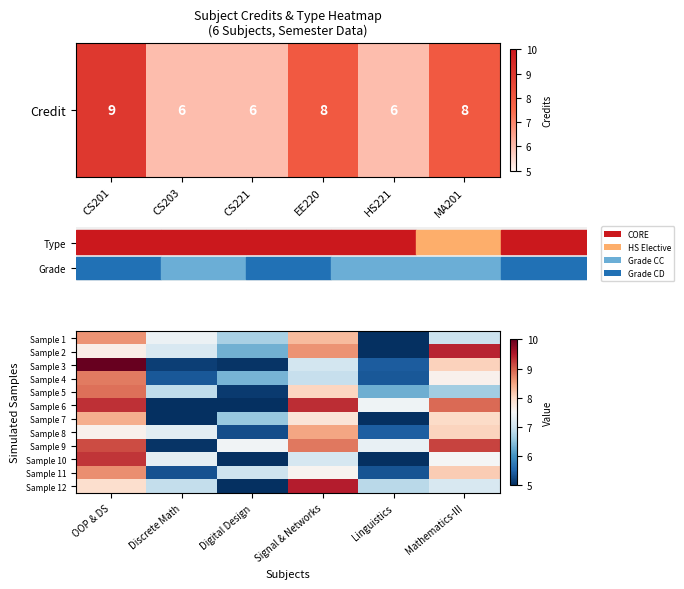

Reading right to left, transcribe all the data shown in this chart.

Sample 1: Mathematics-III=7.0	Linguistics=5.0	Signal & Networks=8.3	Digital Design=6.7	Discrete Math=7.4	OOP & DS=8.6
Sample 2: Mathematics-III=9.4	Linguistics=5.0	Signal & Networks=8.6	Digital Design=6.3	Discrete Math=7.1	OOP & DS=7.7
Sample 3: Mathematics-III=8.1	Linguistics=5.4	Signal & Networks=7.1	Digital Design=5.0	Discrete Math=5.1	OOP & DS=10.0
Sample 4: Mathematics-III=7.6	Linguistics=5.4	Signal & Networks=6.9	Digital Design=6.3	Discrete Math=5.4	OOP & DS=8.8
Sample 5: Mathematics-III=6.6	Linguistics=6.3	Signal & Networks=8.0	Digital Design=5.1	Discrete Math=6.9	OOP & DS=8.9
Sample 6: Mathematics-III=8.9	Linguistics=7.4	Signal & Networks=9.3	Digital Design=5.0	Discrete Math=5.0	OOP & DS=9.3
Sample 7: Mathematics-III=8.0	Linguistics=5.0	Signal & Networks=7.8	Digital Design=6.6	Discrete Math=5.0	OOP & DS=8.4
Sample 8: Mathematics-III=8.1	Linguistics=5.4	Signal & Networks=8.5	Digital Design=5.3	Discrete Math=7.2	OOP & DS=7.6
Sample 9: Mathematics-III=9.2	Linguistics=7.3	Signal & Networks=8.8	Digital Design=7.4	Discrete Math=5.1	OOP & DS=9.1
Sample 10: Mathematics-III=7.5	Linguistics=5.0	Signal & Networks=7.1	Digital Design=5.0	Discrete Math=7.3	OOP & DS=9.3
Sample 11: Mathematics-III=8.1	Linguistics=5.3	Signal & Networks=7.6	Digital Design=7.0	Discrete Math=5.3	OOP & DS=8.7
Sample 12: Mathematics-III=7.1	Linguistics=6.8	Signal & Networks=9.5	Digital Design=5.0	Discrete Math=6.9	OOP & DS=7.9